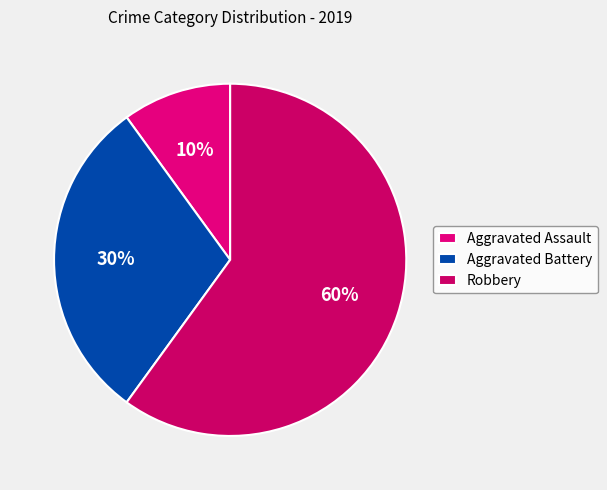

To the nearest percent, what portion does Aggravated Battery represent?

30%